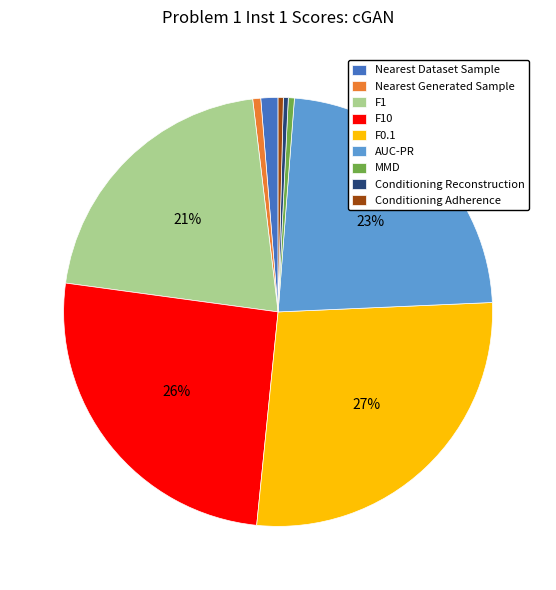

Is the sum of F0.1 and F1 greater than half?

No